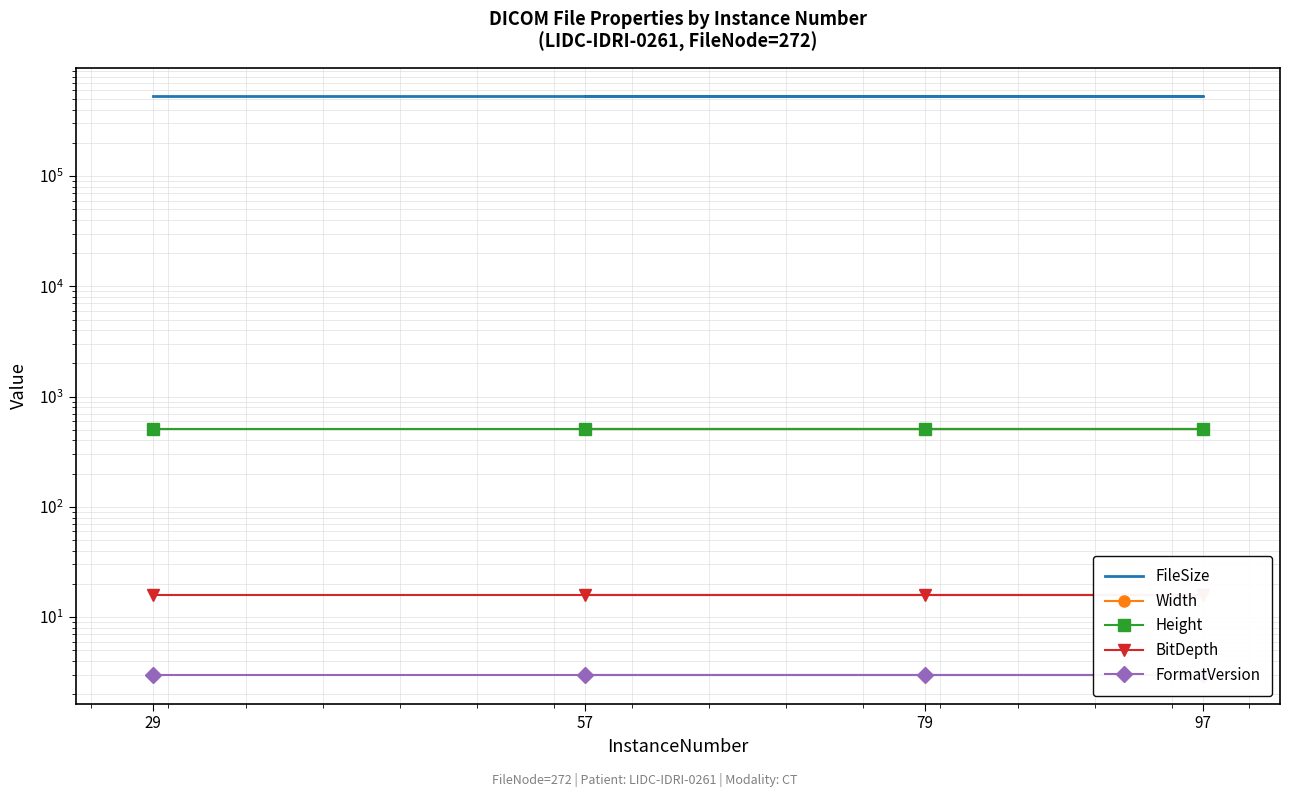

Reading right to left, what are all the values shown in this chart?

FileSize: 527012	527012	527012	527012
Width: 512	512	512	512
Height: 512	512	512	512
BitDepth: 16	16	16	16
FormatVersion: 3	3	3	3